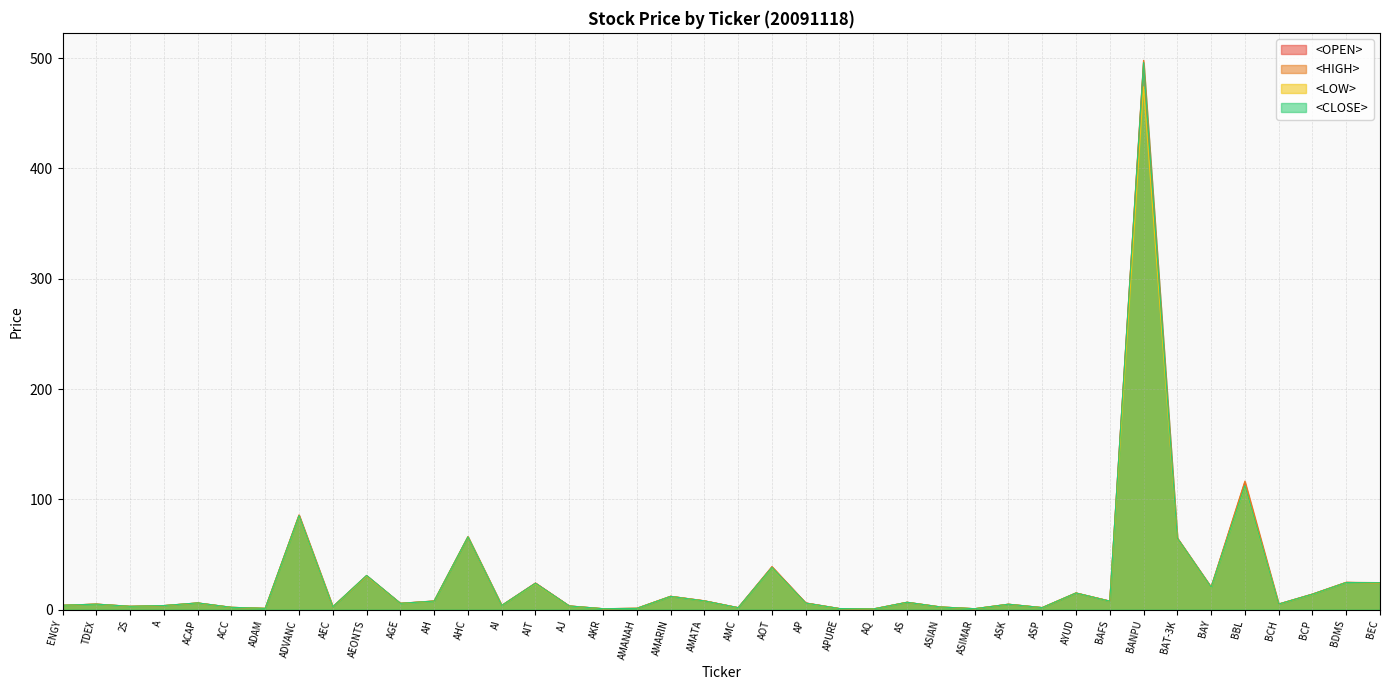

True or false: <LOW> and <OPEN> intersect in this chart.

False